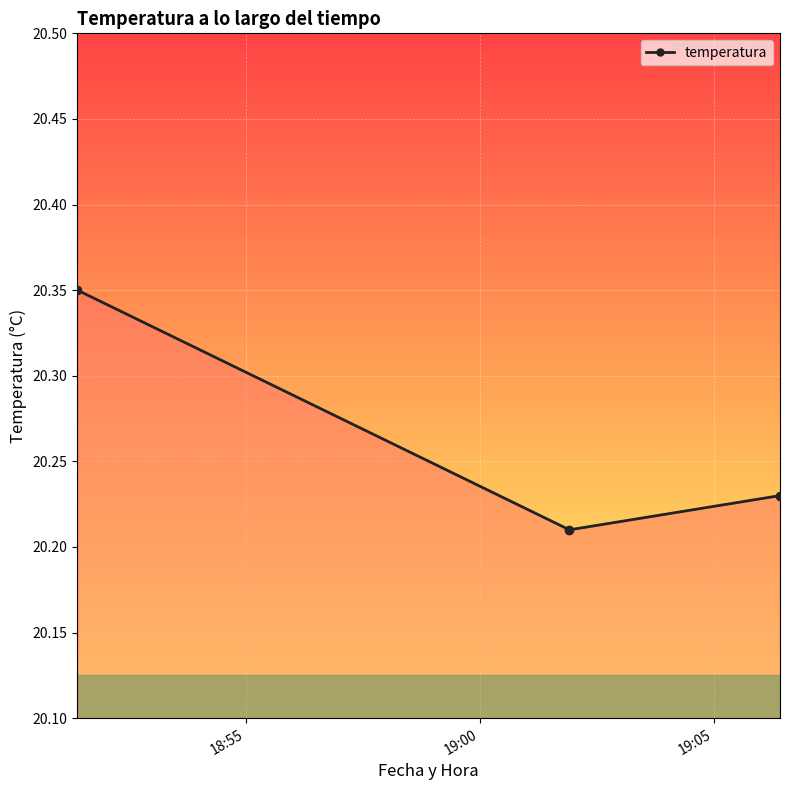

What is the average value?

20.3